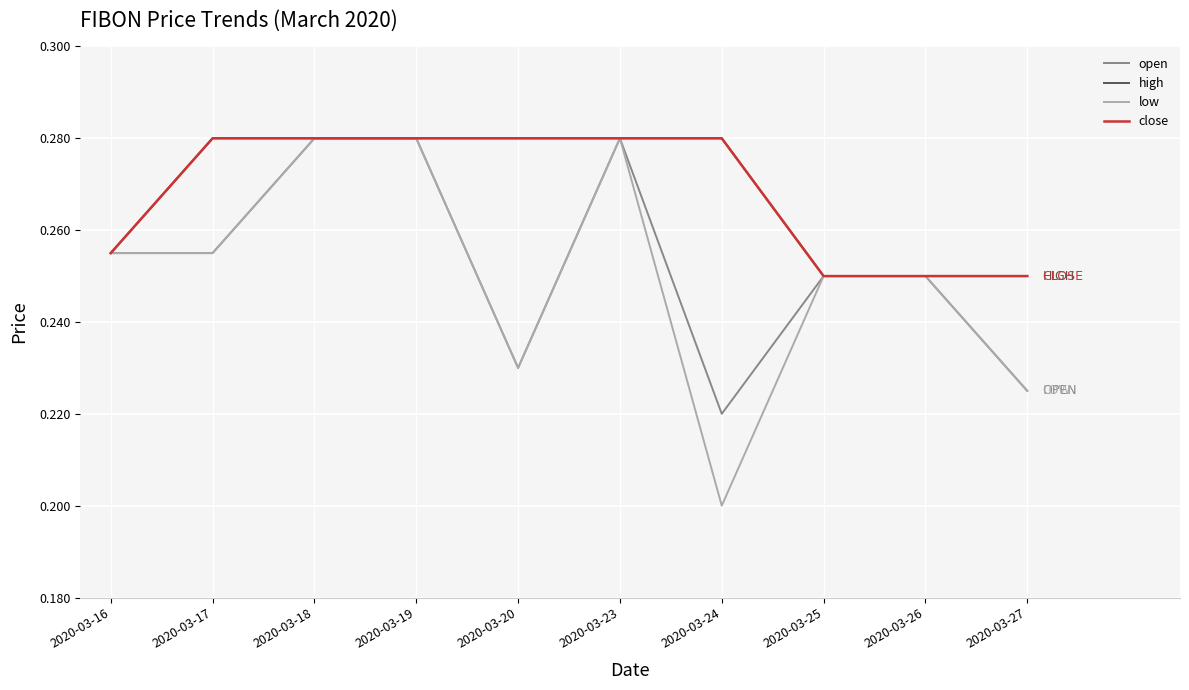

At 2020-03-19, list the series in order from largest to smallest.

open, high, low, close